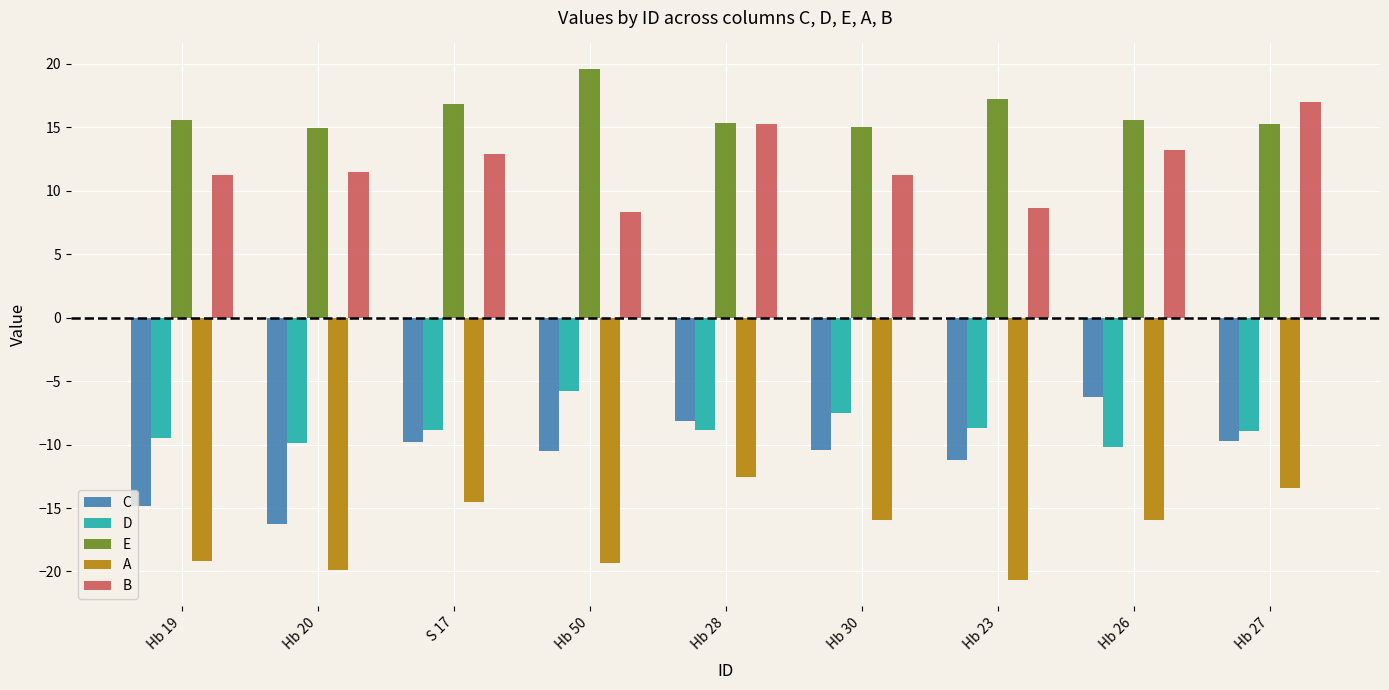

Which series changed the most between Hb 20 and Hb 26?

C